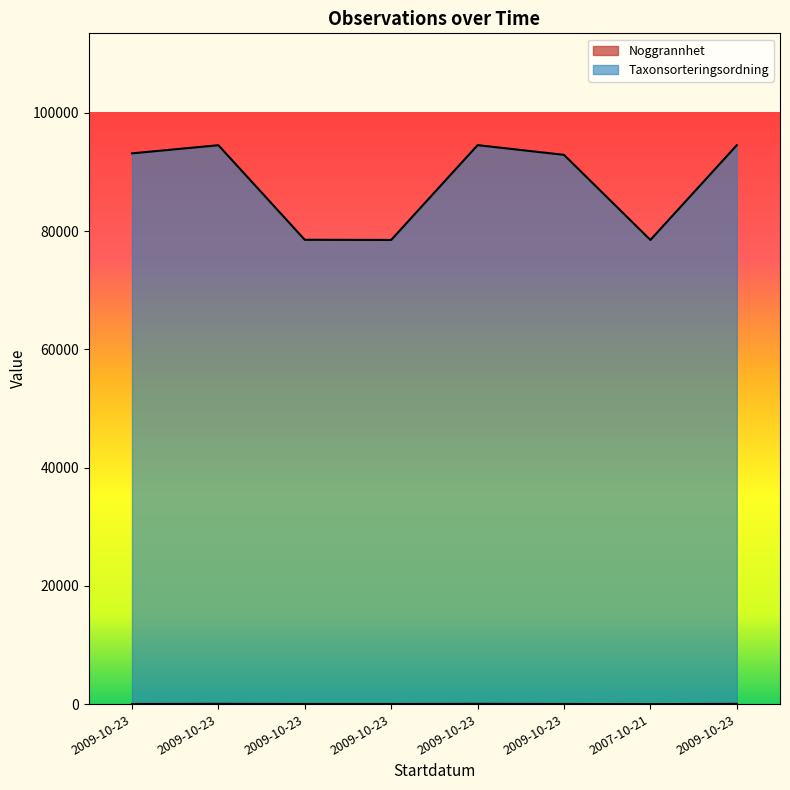

What is the sum of all Noggrannhet values?

255